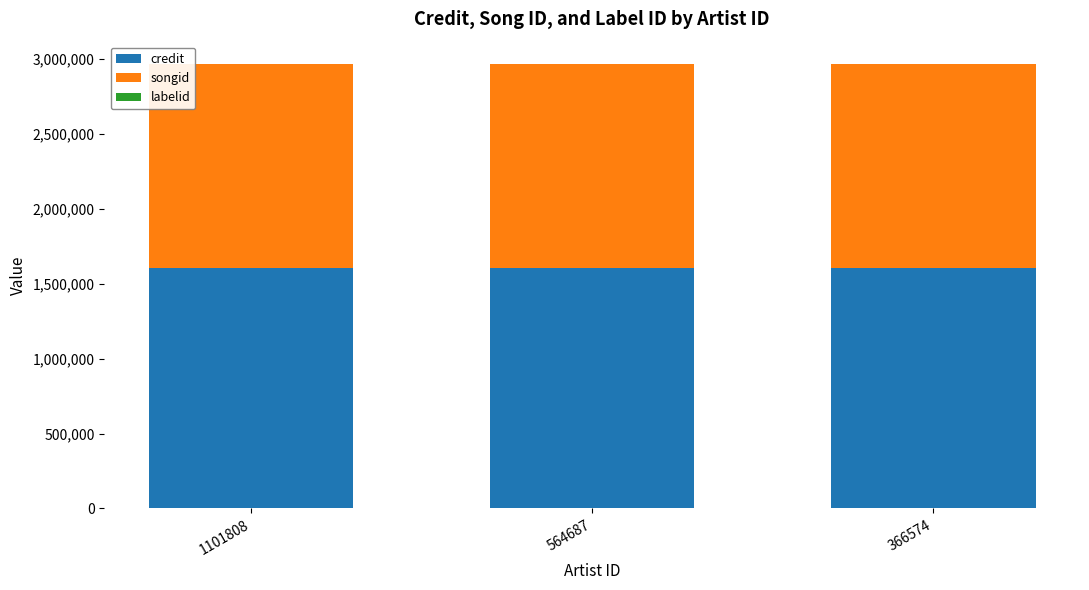

What is the highest value of the credit series?

1606476